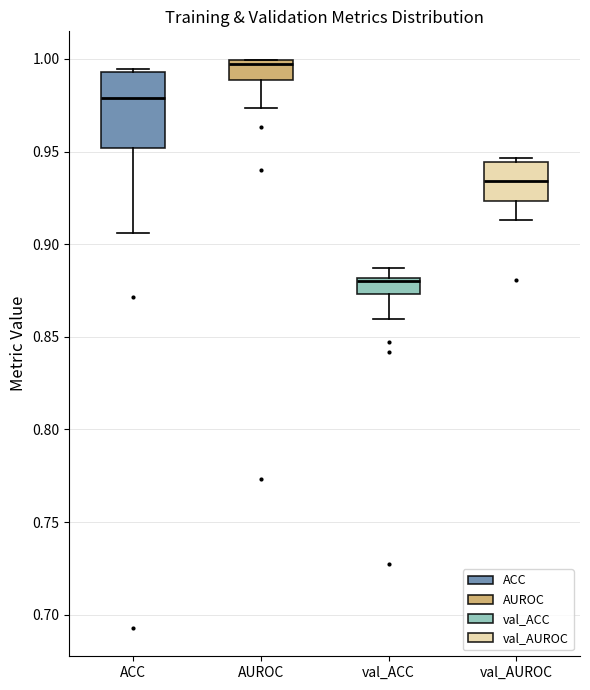

Where is the lower edge of the box for val_AUROC on the y-axis? The values are not printed on the chart, so give them approximately, as read against the axis.

0.925